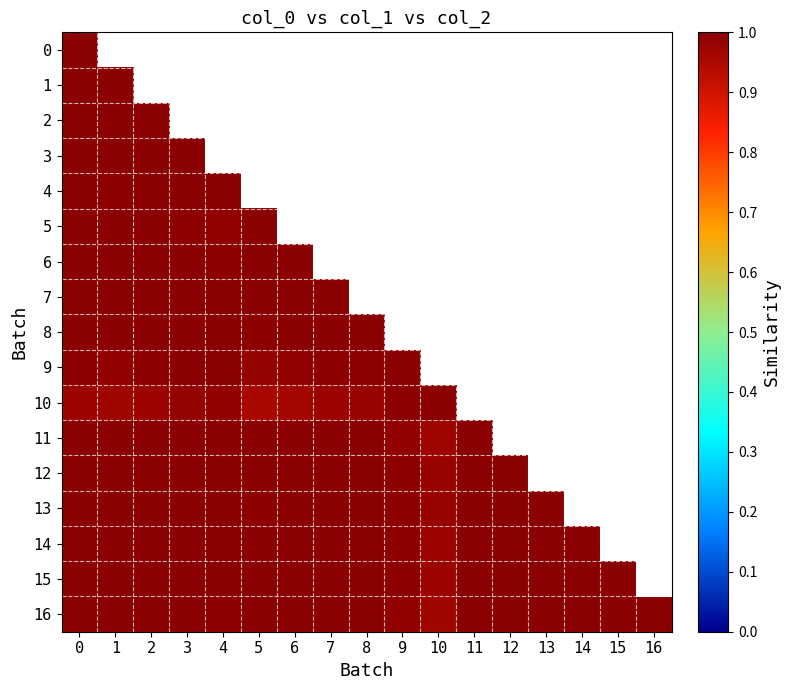

Rank the series by their maximum value, from highest to lowest.

row_1, row_4, row_5, row_11, row_12, row_0, row_2, row_6, row_7, row_8, row_9, row_14, row_15, row_16, row_13, row_3, row_10